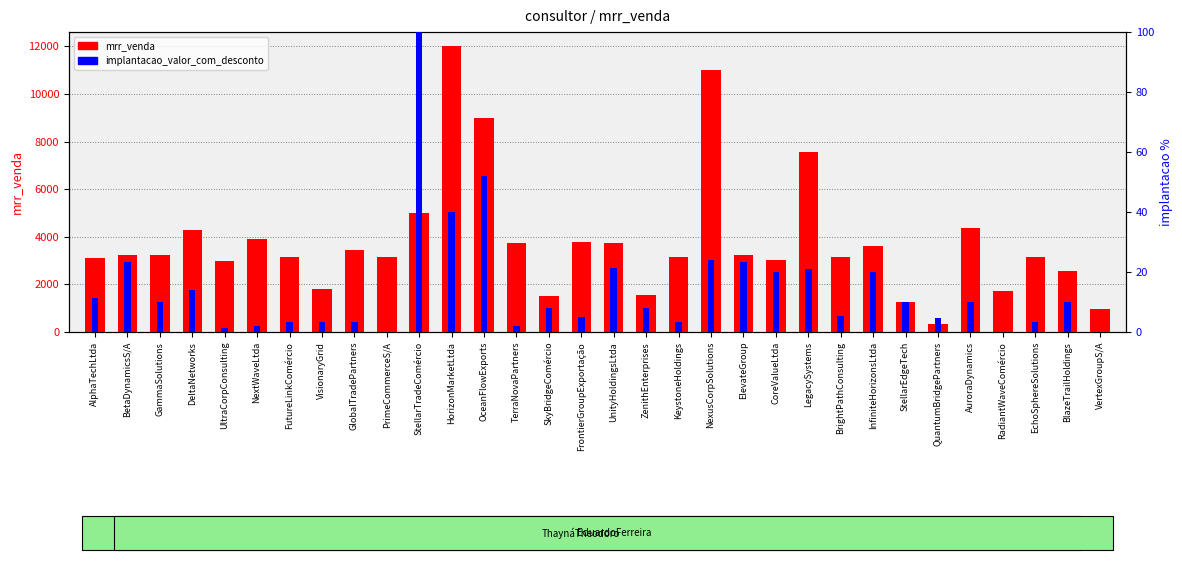

Which series has the largest total across all categories?

mrr_venda